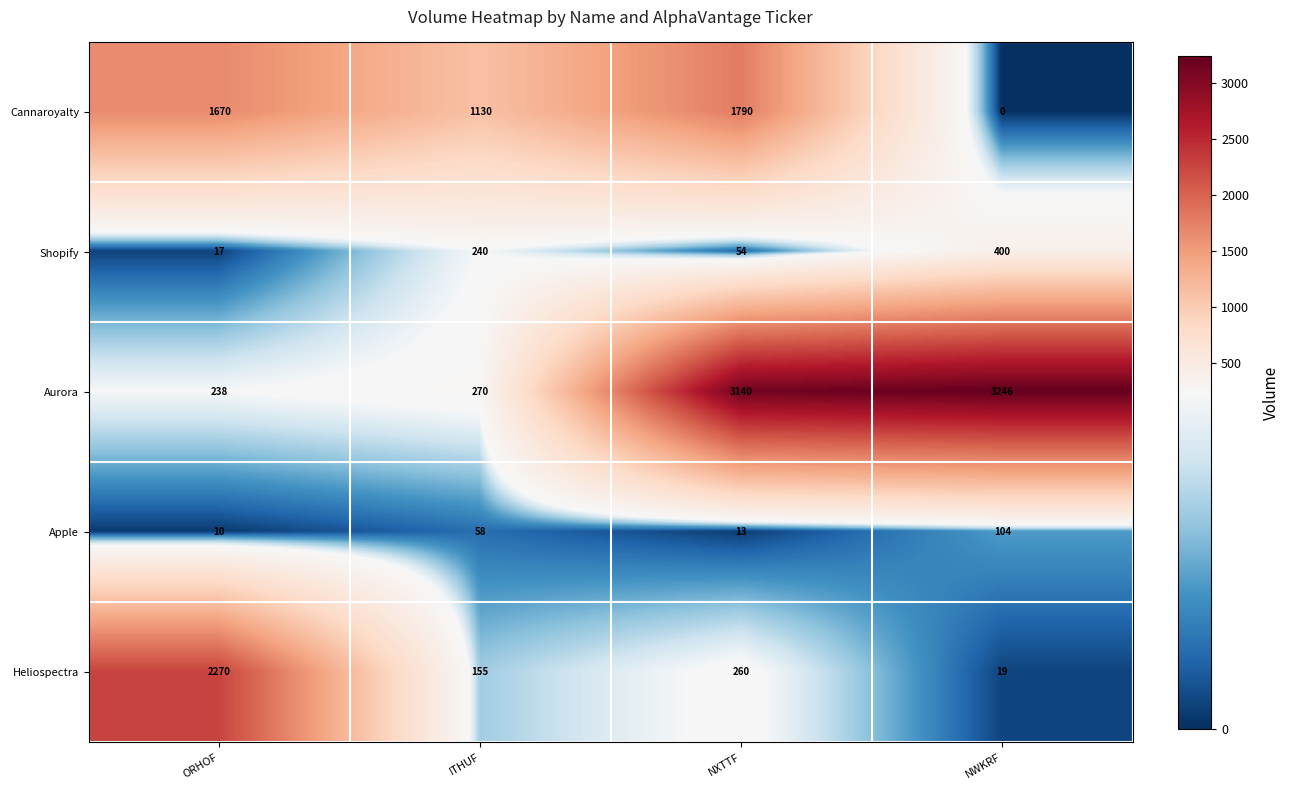

List the labels in order of Heliospectra value, largest first.

ORHOF, NXTTF, ITHUF, NWKRF